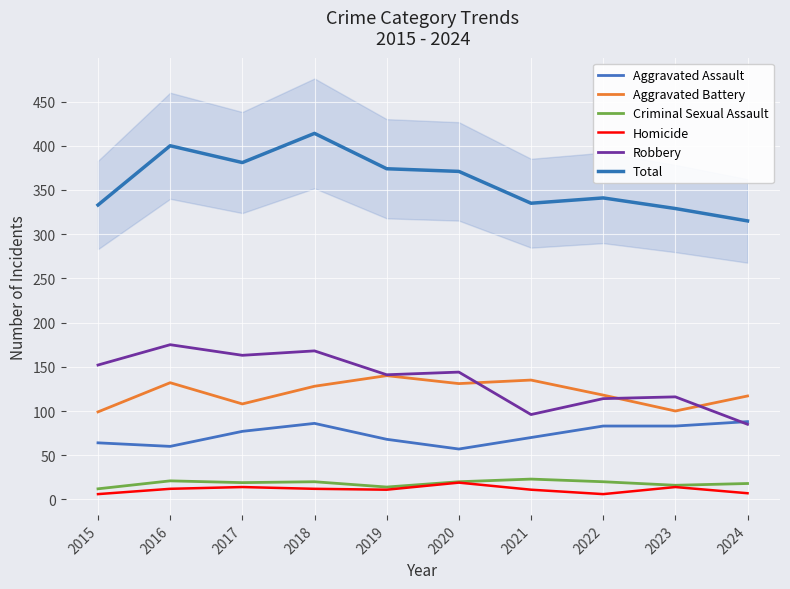

What is the difference between the maximum and second lowest values in the Criminal Sexual Assault series?

9